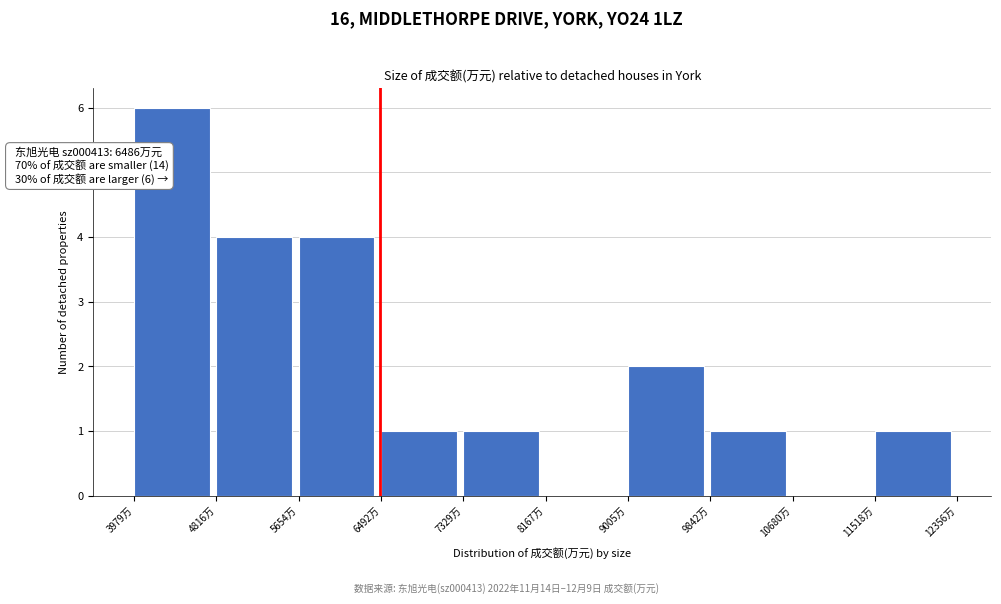

Over which range of the x-axis is the bar tallest?

4000 to 4800